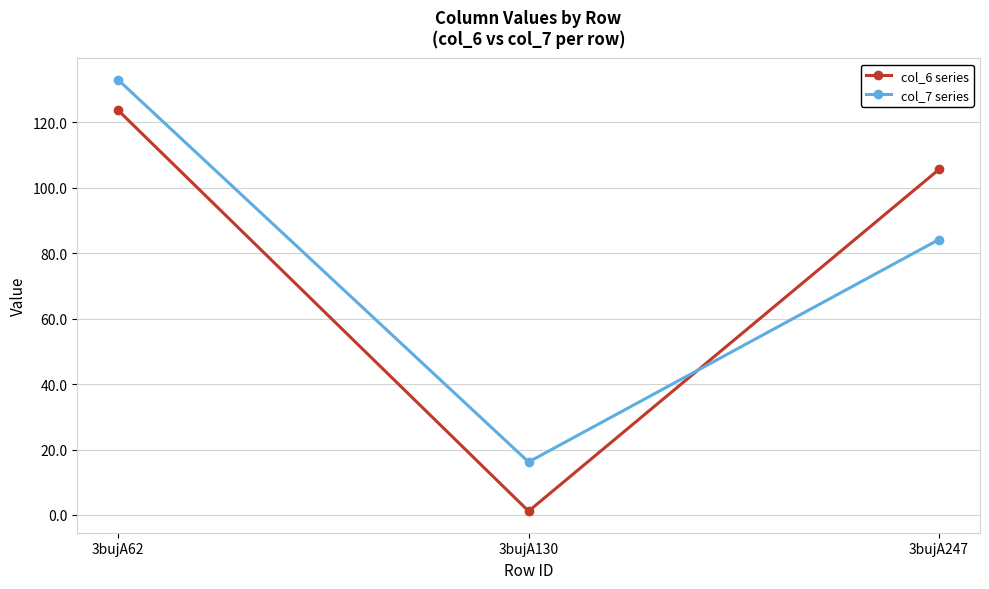

Reading left to right, what are all the values shown in this chart?

col_6 series: 3bujA62=123.6	3bujA130=1.2	3bujA247=105.6
col_7 series: 3bujA62=133.0	3bujA130=16.2	3bujA247=84.2